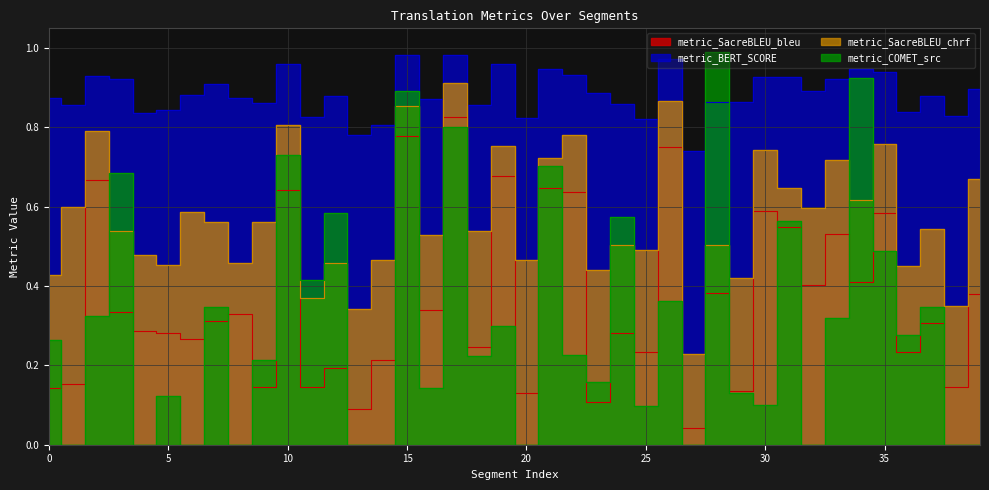

At which label is metric_BERT_SCORE closest to 0?

27